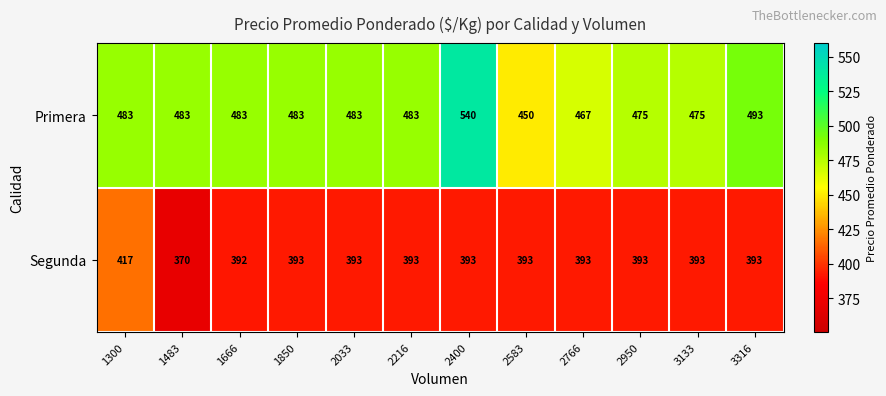

The Segunda series shows 393 at 2033. True or false?

True